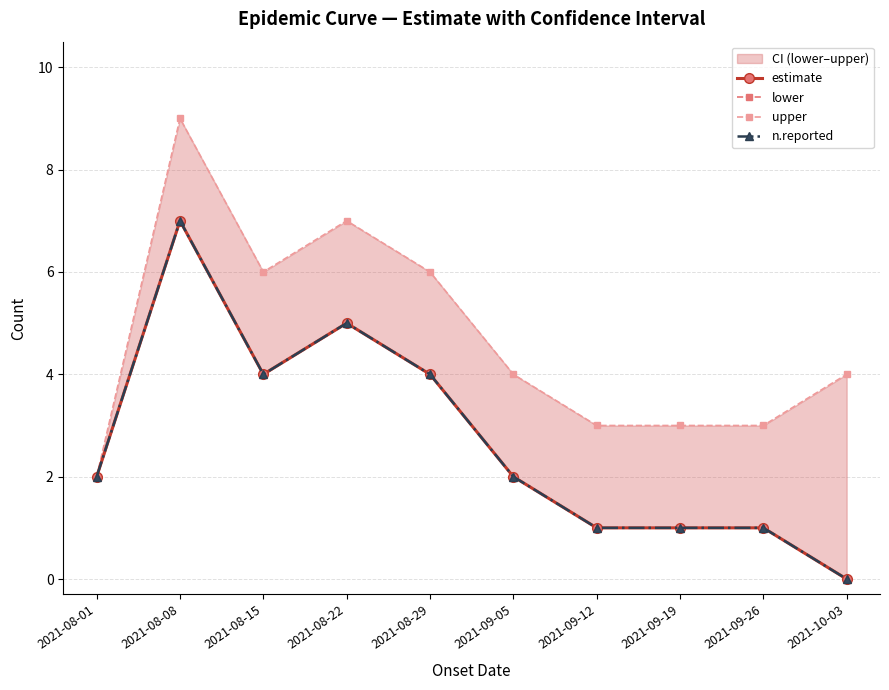

In estimate, how many points are higher than both neighbors (excluding endpoints)?

2